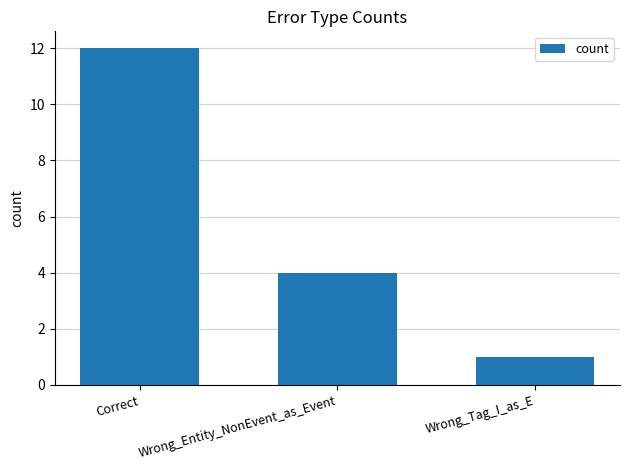

Reading left to right, extract all data points from this chart.

Correct=12	Wrong_Entity_NonEvent_as_Event=4	Wrong_Tag_I_as_E=1